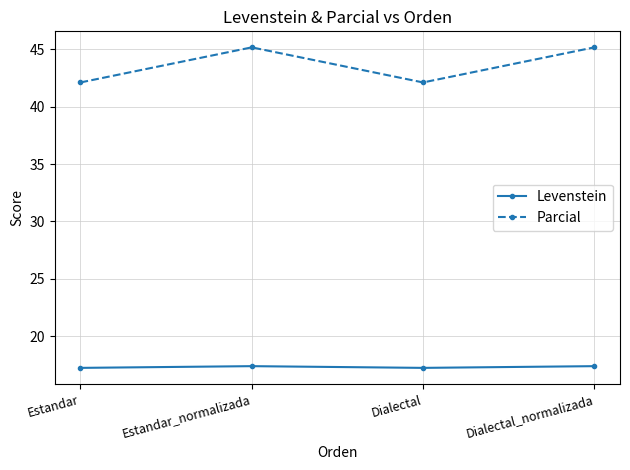

Which series has the widest spread of values?

Parcial